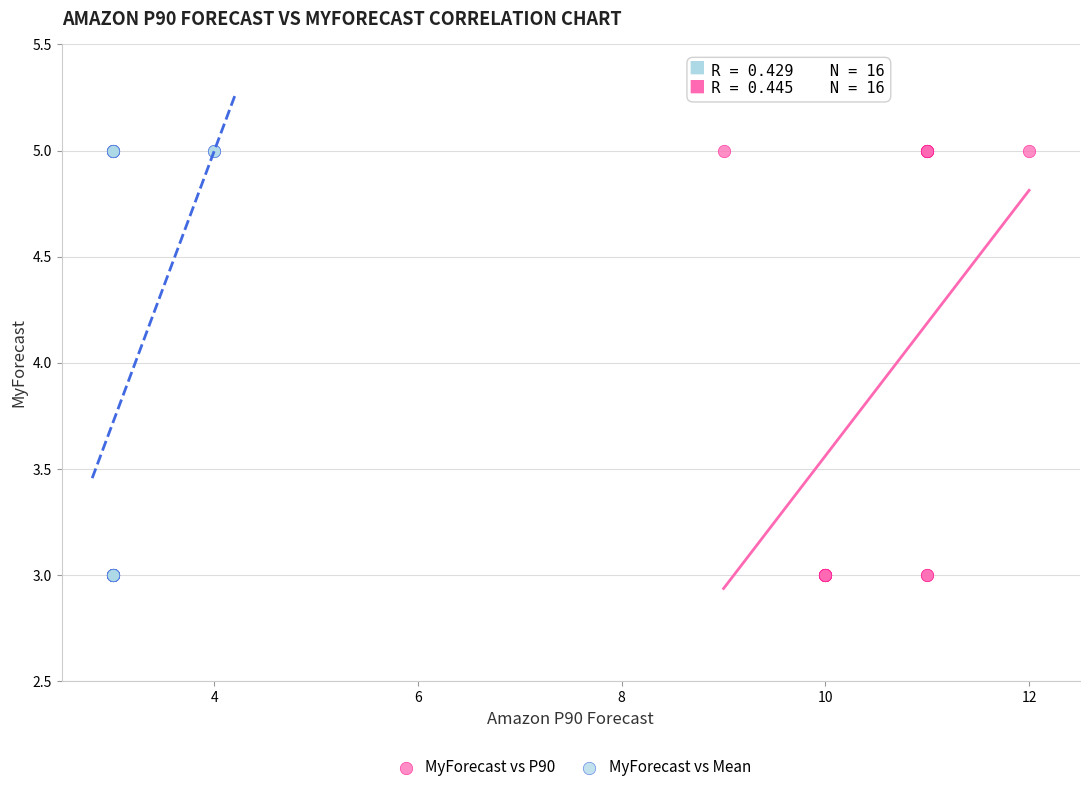

What are all the series names shown in the legend?

MyForecast vs P90, MyForecast vs Mean